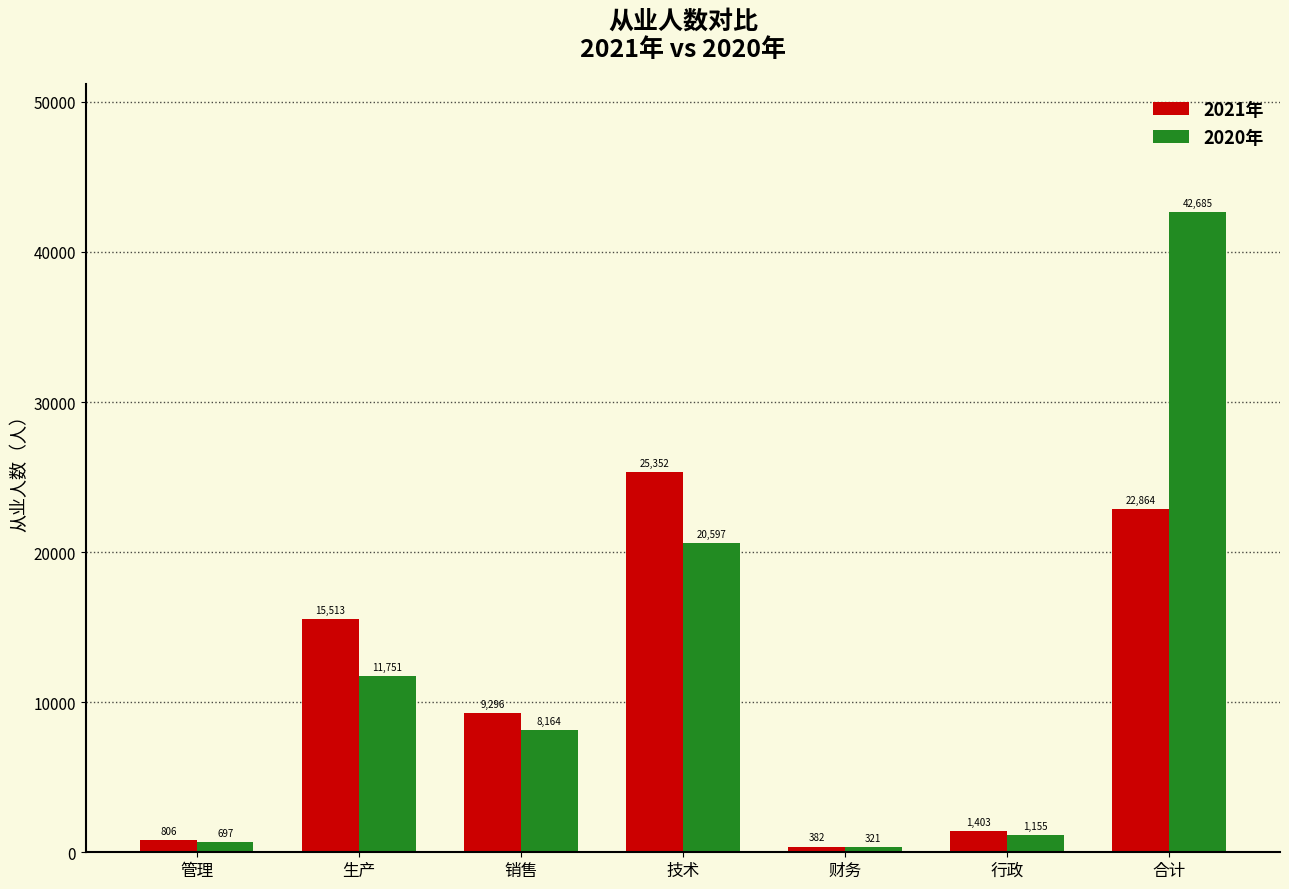

At 行政, list the series in order from smallest to largest.

2020年, 2021年